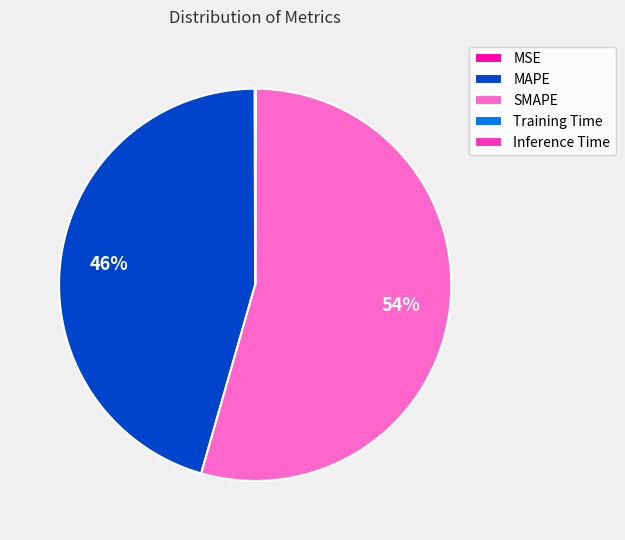

True or false: MAPE accounts for 46% of the total.

True